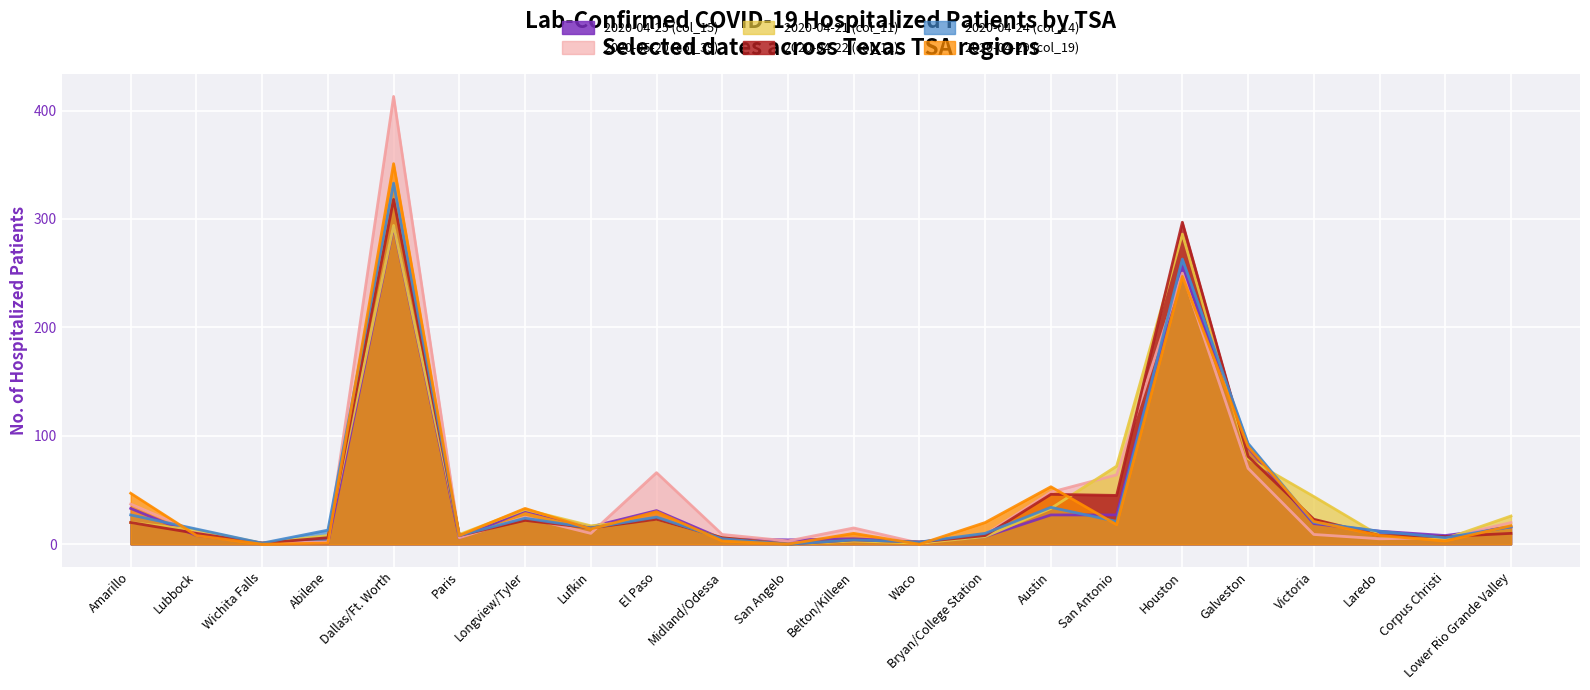

At which category is the sum across all series the highest?

Dallas/Ft. Worth